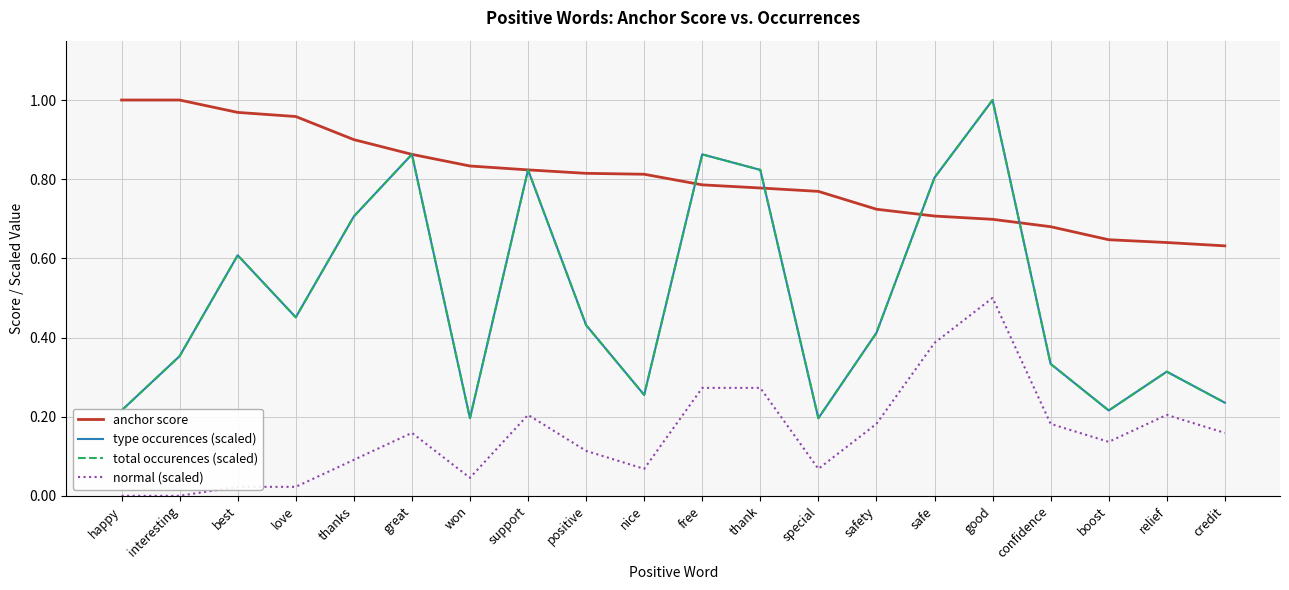

True or false: total occurences (scaled) and normal (scaled) cross at least once.

False